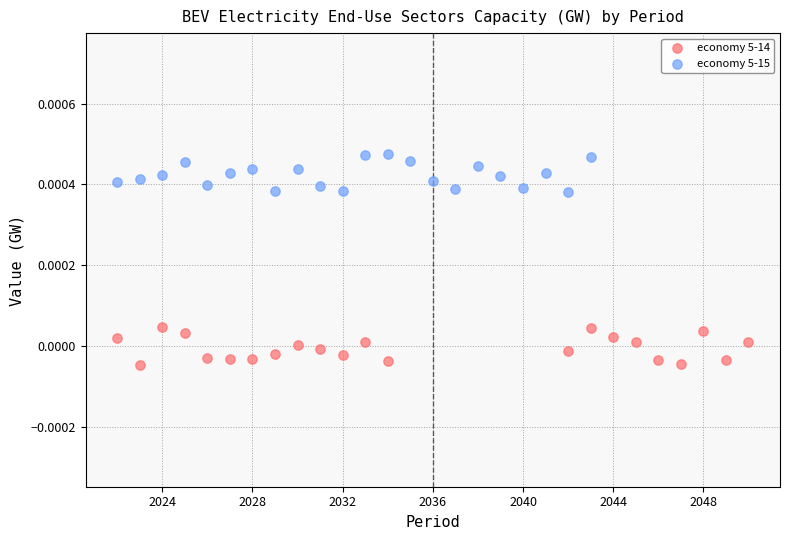

Which series contains the highest Y value?

economy 5-15